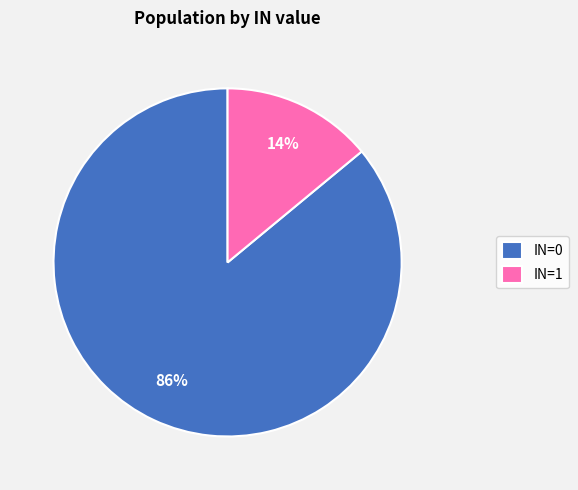

What percentage is the IN=1 slice, to the nearest percent?

14%